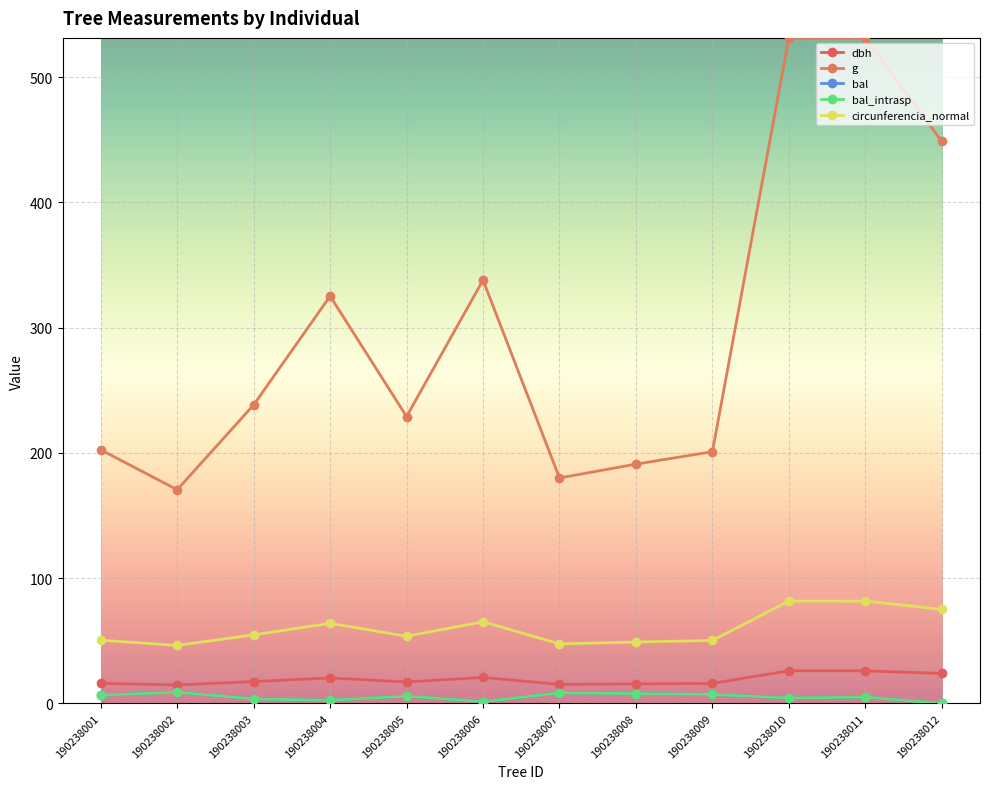

How many lines are shown in the chart?

5